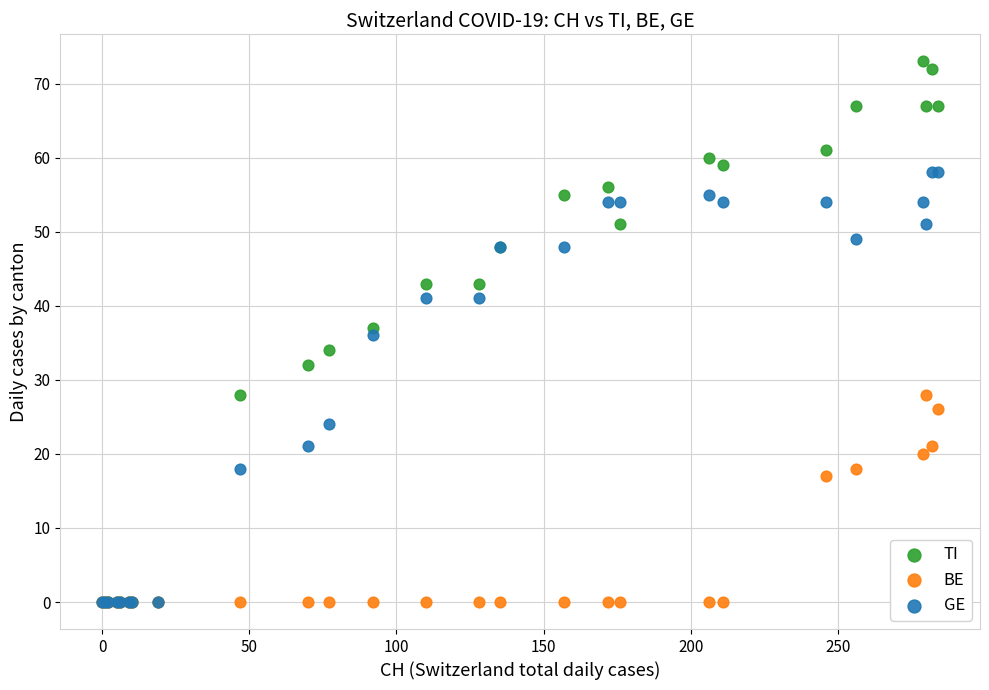

Which series contains the highest Y value?

TI